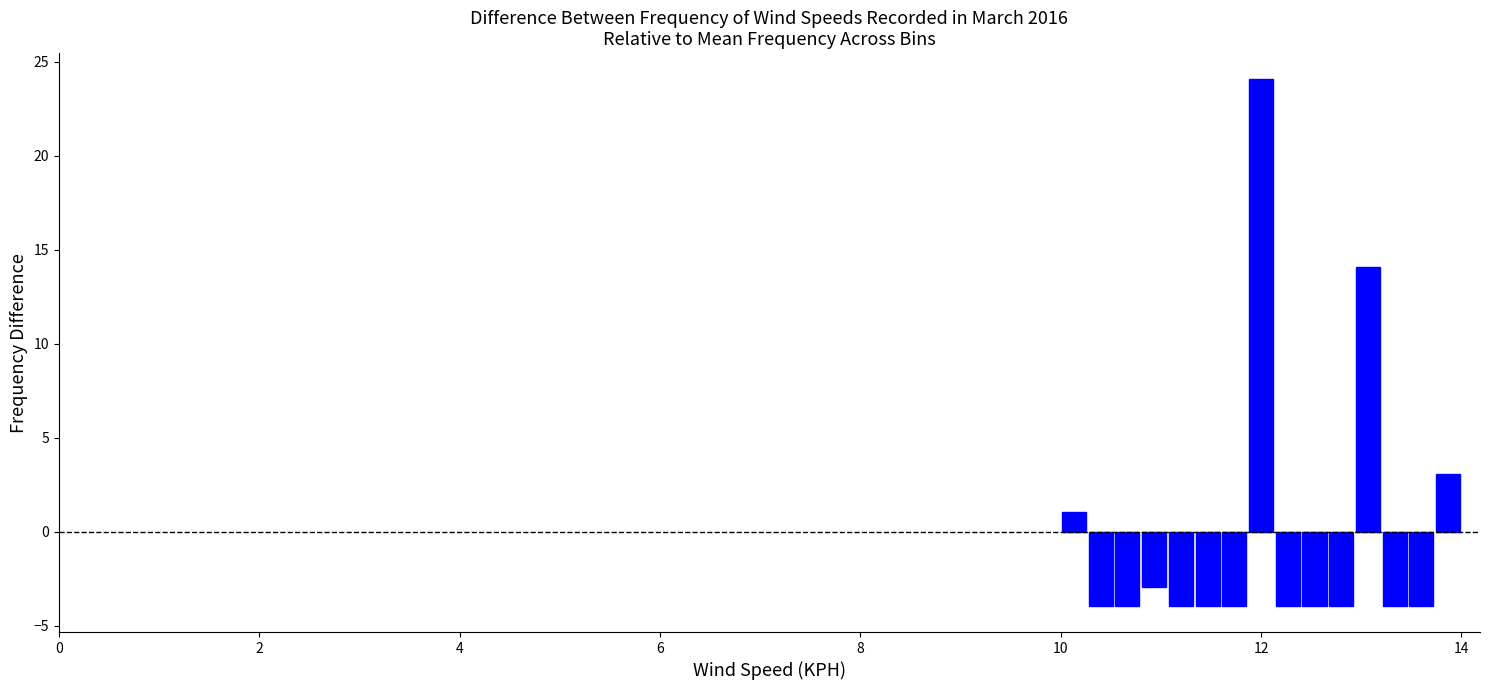

Around what value on the x-axis is the tallest bar? Give the approximate position of its centre, as read against the axis.

12.0